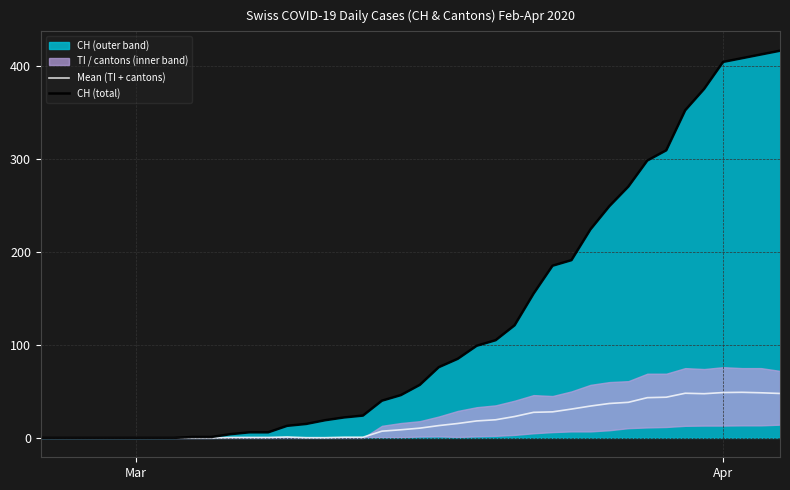

What is the highest value of the Mean (TI + cantons) series?

49.0